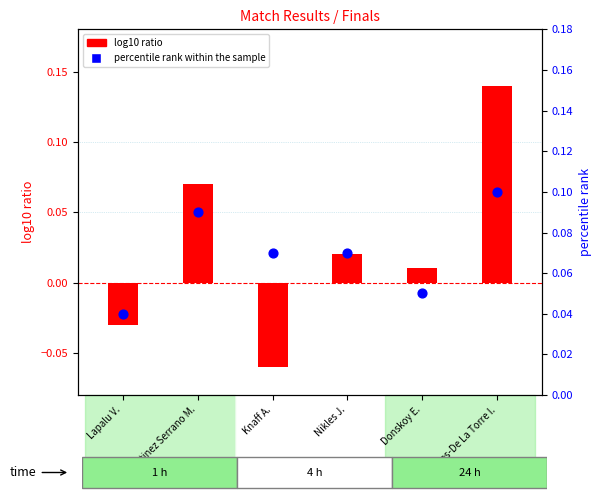

What are all the series names shown in the legend?

log10 ratio, percentile rank within the sample